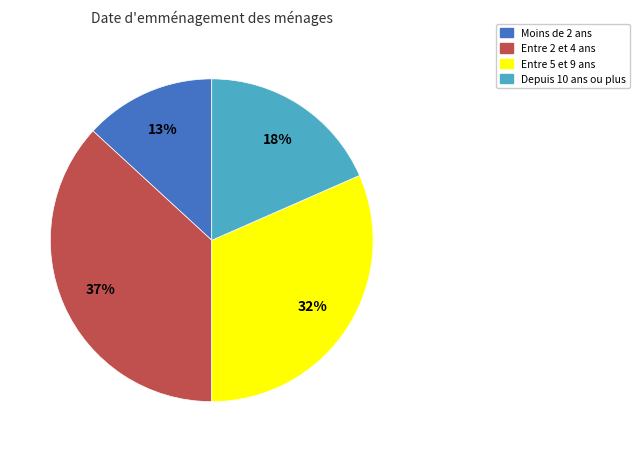

True or false: Moins de 2 ans accounts for 22% of the total.

False